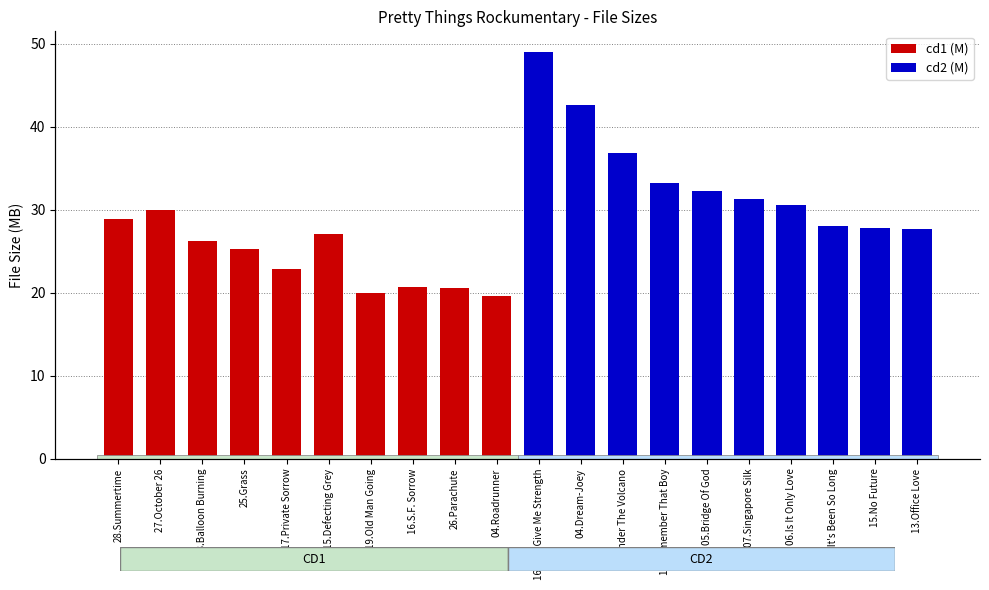

Rank the series by their maximum value, from lowest to highest.

cd1 (M), cd2 (M)